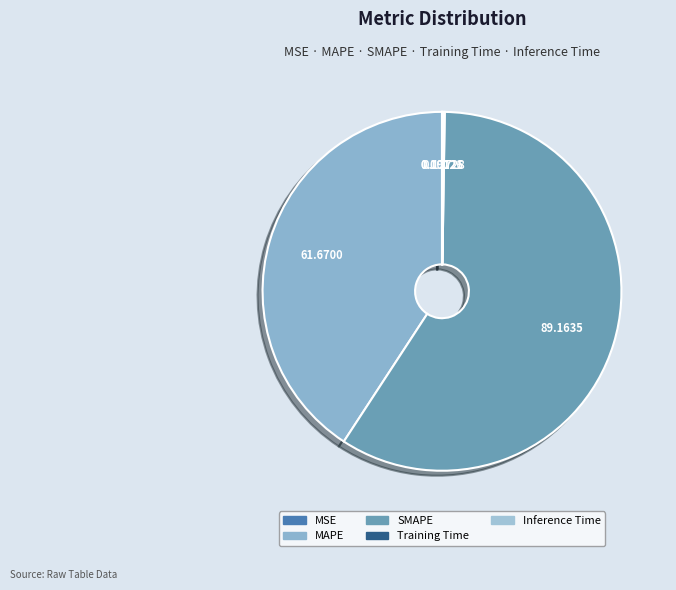

Which category has the smallest portion of the pie?

MSE